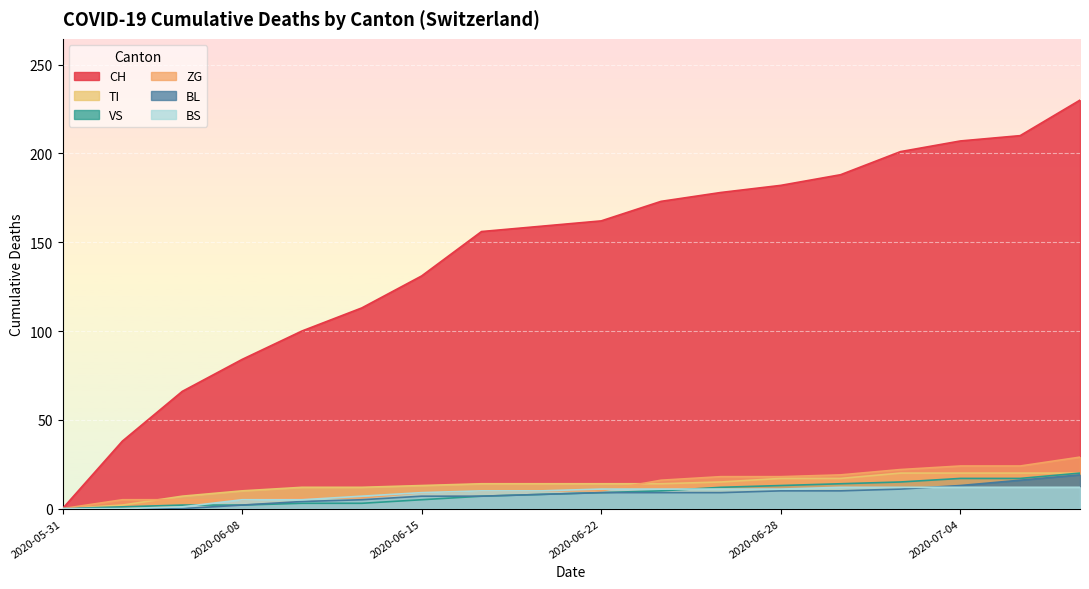

What is the label of the 3rd point from the left?

2020-06-04